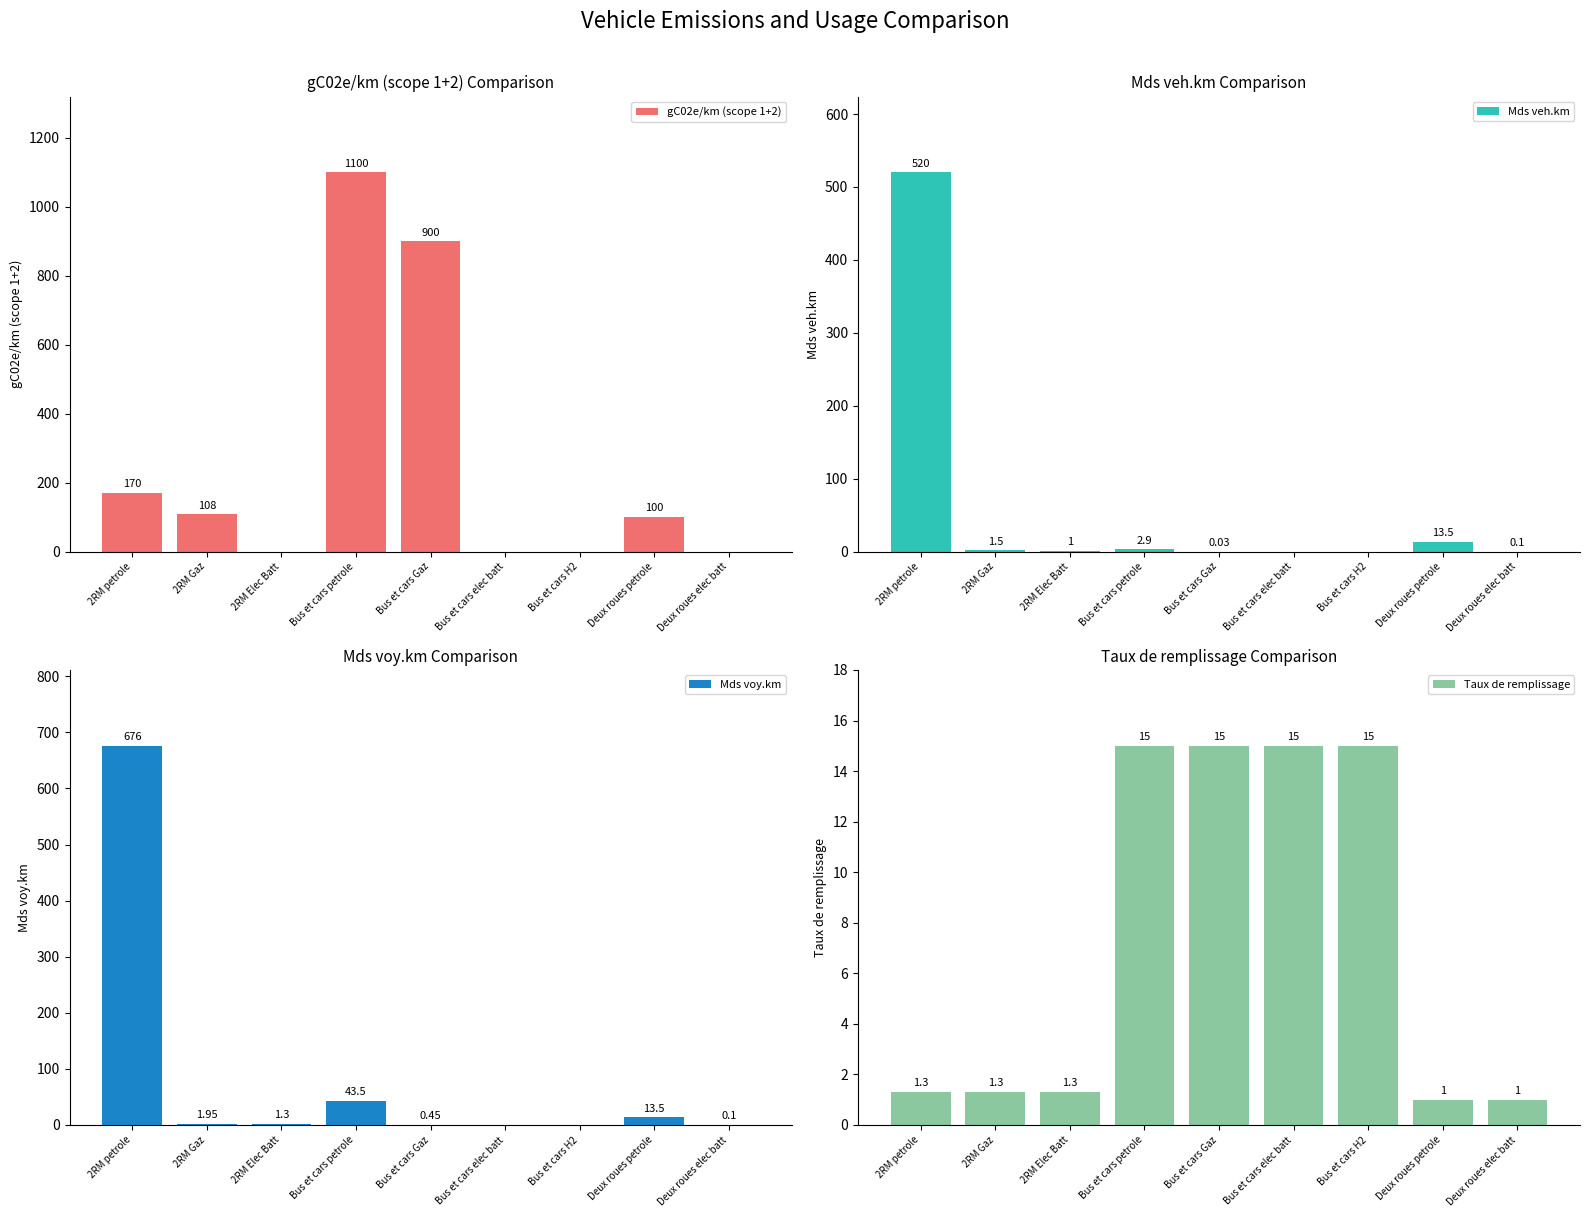

What is the label of the 5th bar from the right?

Bus et cars Gaz